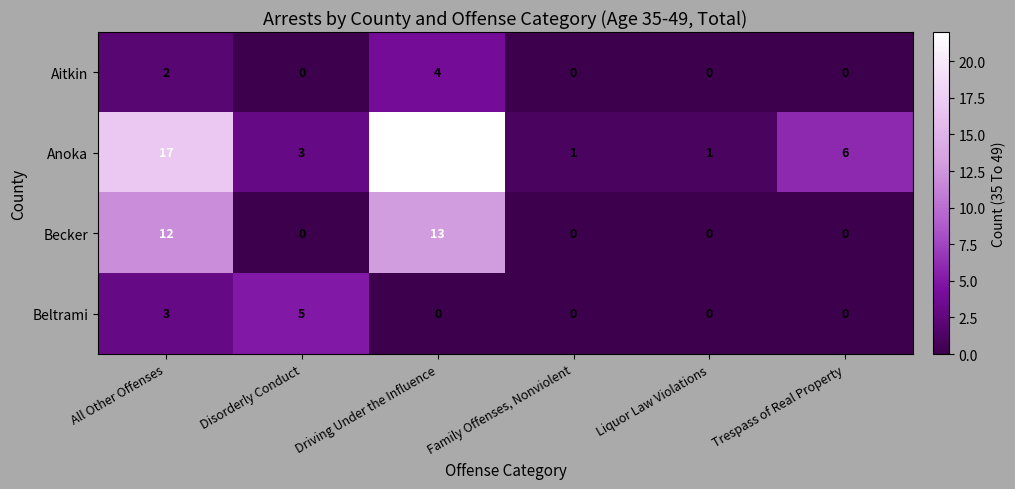

Reading left to right, list all the values displayed in this chart.

Aitkin: All Other Offenses=2	Disorderly Conduct=0	Driving Under the Influence=4	Family Offenses, Nonviolent=0	Liquor Law Violations=0	Trespass of Real Property=0
Anoka: All Other Offenses=17	Disorderly Conduct=3	Driving Under the Influence=22	Family Offenses, Nonviolent=1	Liquor Law Violations=1	Trespass of Real Property=6
Becker: All Other Offenses=12	Disorderly Conduct=0	Driving Under the Influence=13	Family Offenses, Nonviolent=0	Liquor Law Violations=0	Trespass of Real Property=0
Beltrami: All Other Offenses=3	Disorderly Conduct=5	Driving Under the Influence=0	Family Offenses, Nonviolent=0	Liquor Law Violations=0	Trespass of Real Property=0